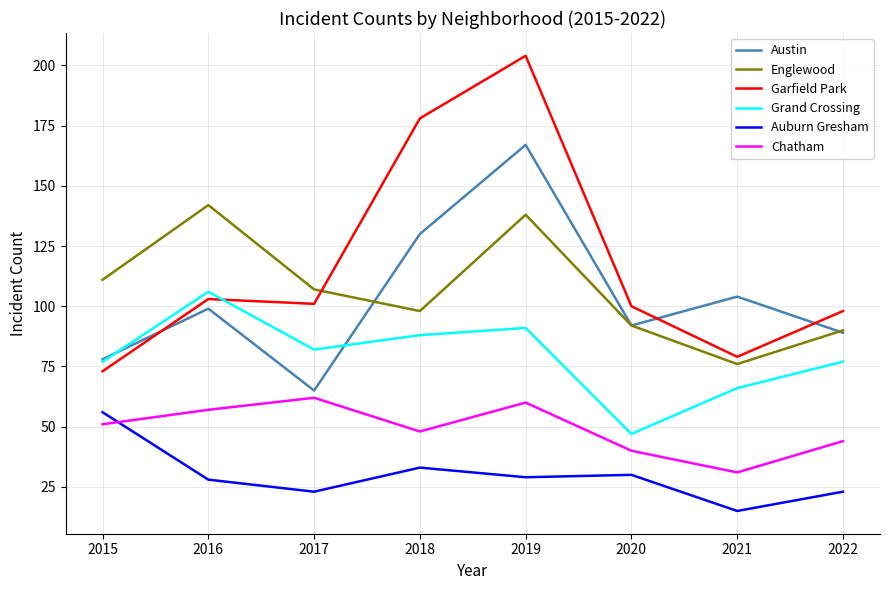

How many intersections are there between Garfield Park and Englewood?

1